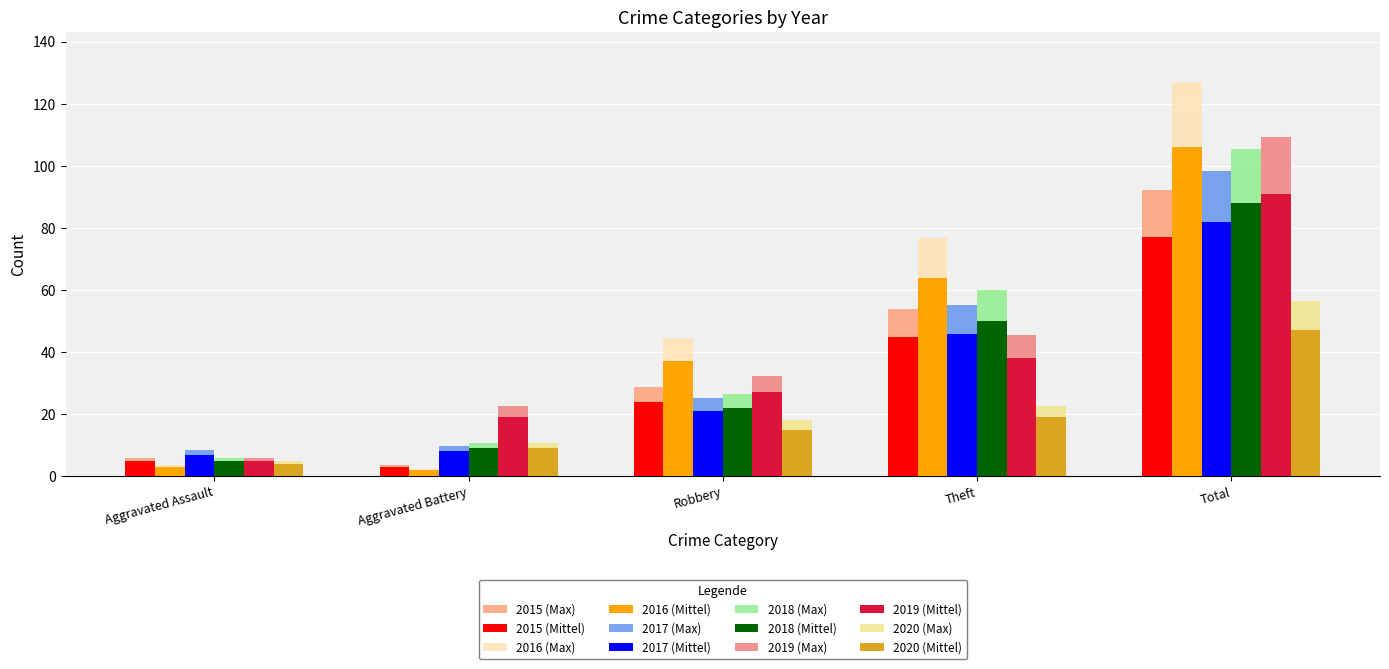

Are the bars grouped side by side (vs. stacked)?

Yes